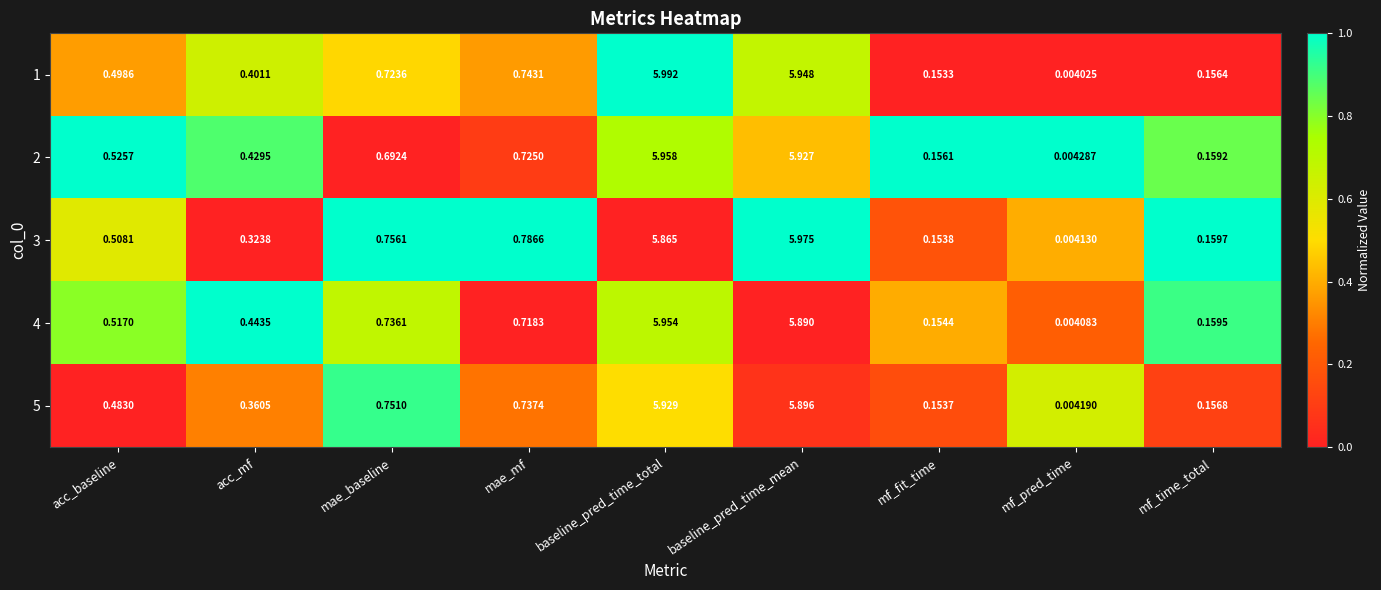

List the labels in order of 3 value, largest first.

baseline_pred_time_mean, baseline_pred_time_total, mae_mf, mae_baseline, acc_baseline, acc_mf, mf_time_total, mf_fit_time, mf_pred_time